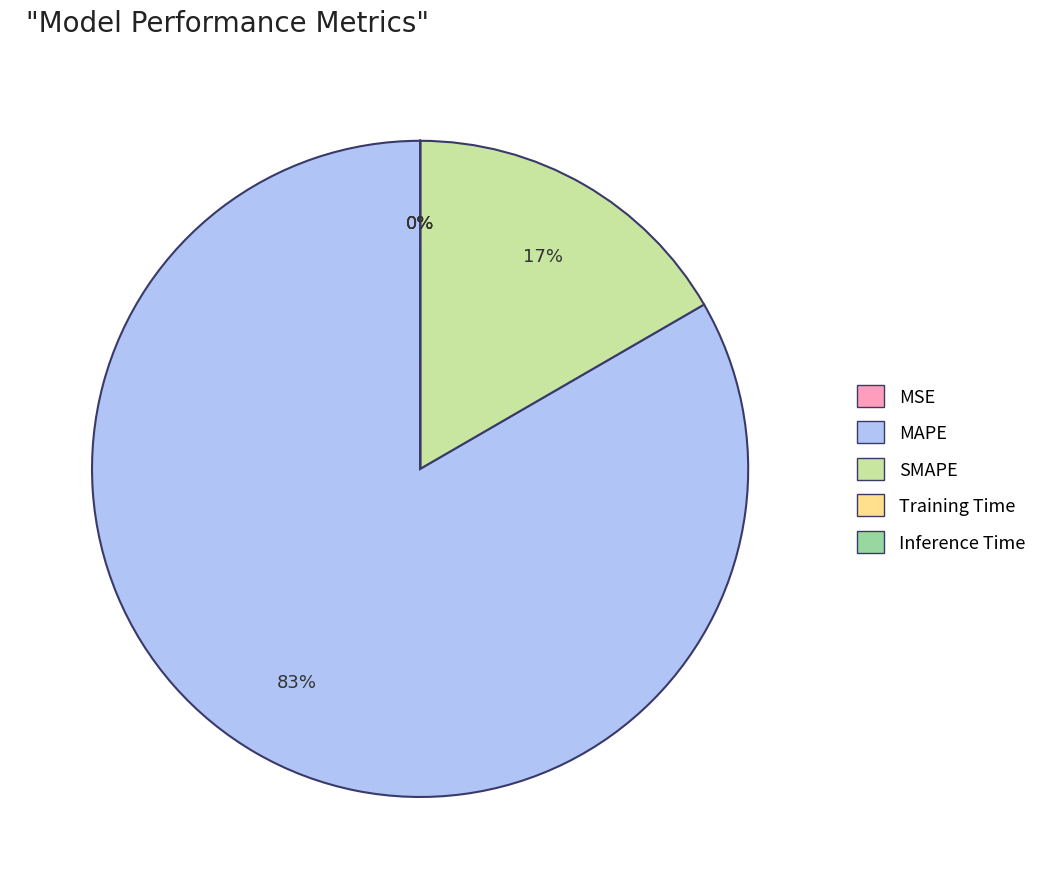

What percentage is the MAPE slice, to the nearest percent?

83%